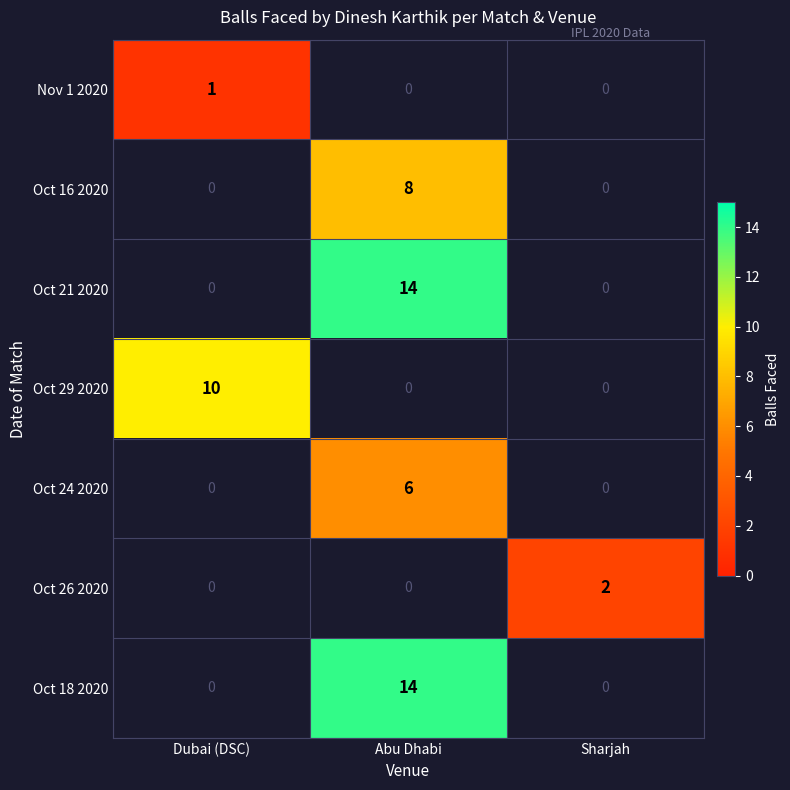

The Oct 18 2020 series shows 14 at Abu Dhabi. True or false?

True